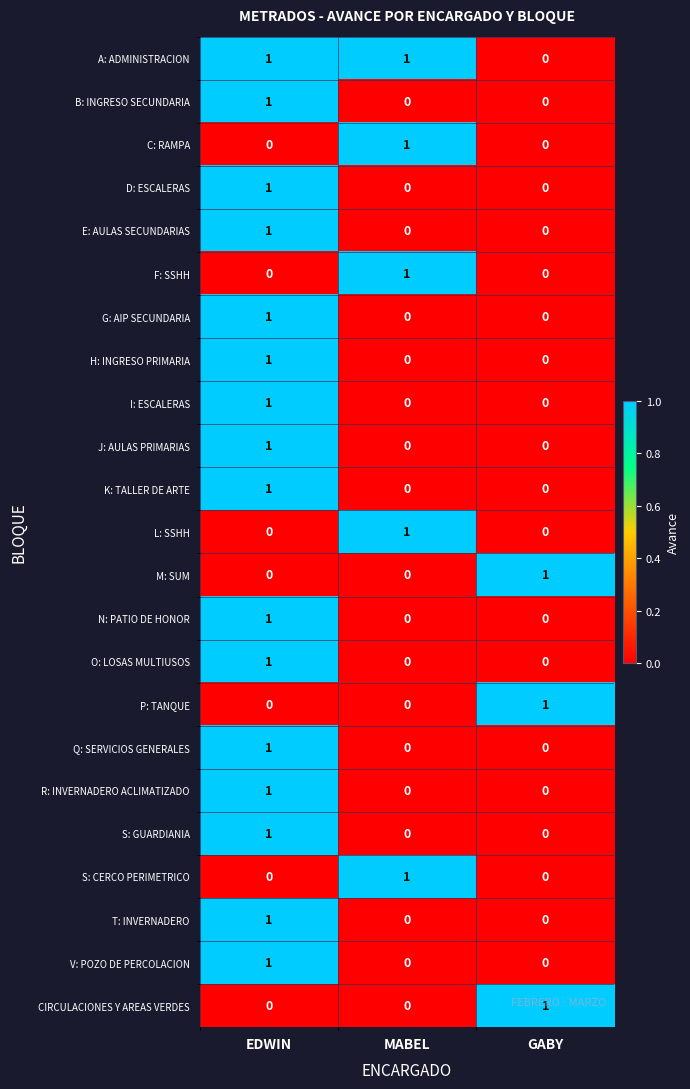

Which category has the highest value in the S: CERCO PERIMETRICO series?

MABEL